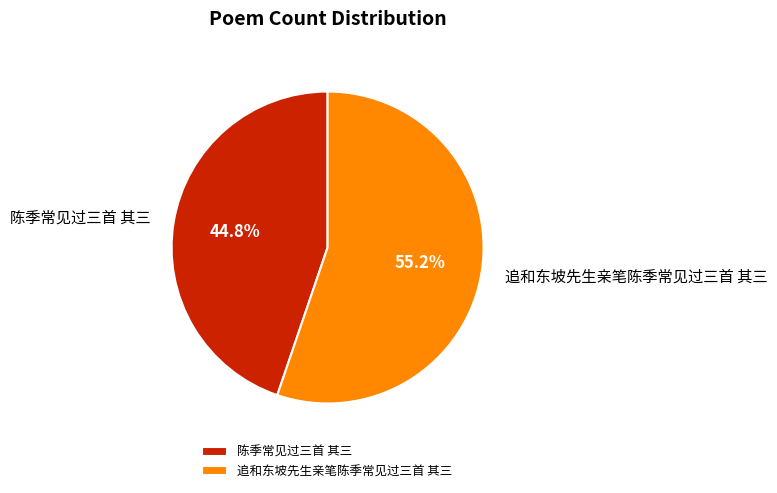

What percentage is NOT represented by 追和东坡先生亲笔陈季常见过三首 其三?

44.8%